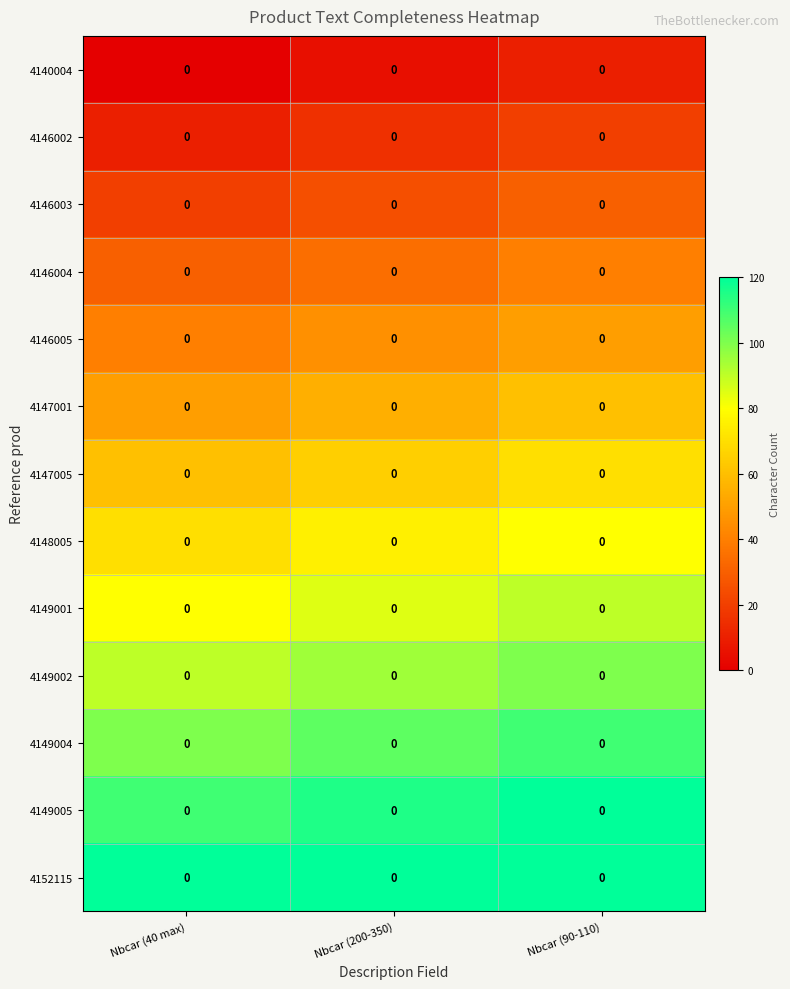

How many data points does each series have?

3